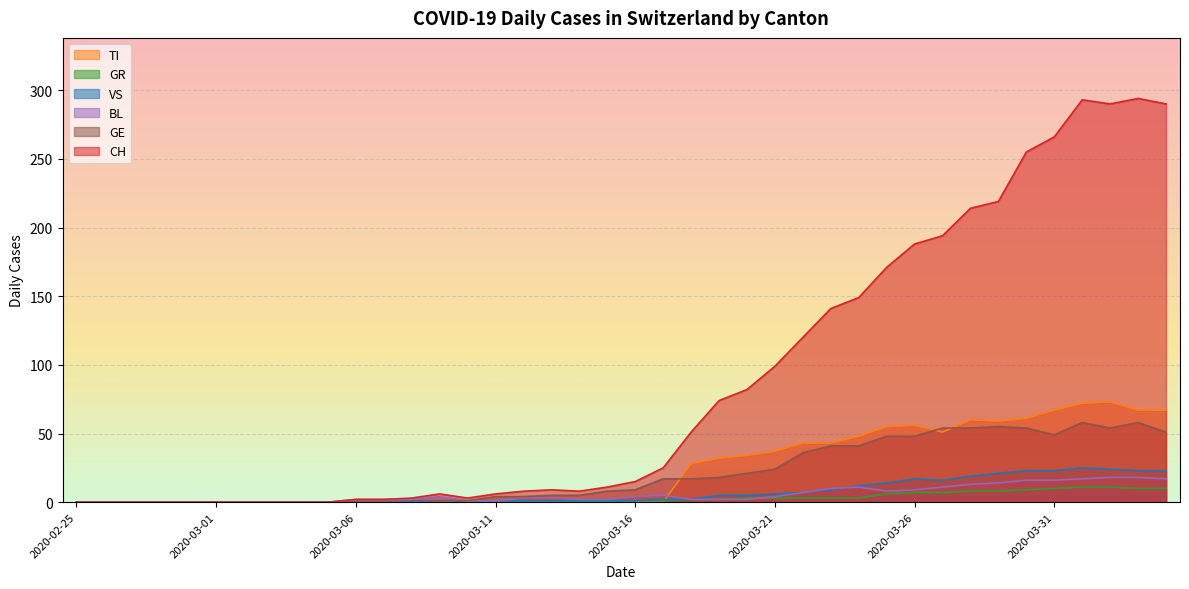

Reading left to right, extract all data points from this chart.

CH: 0	0	0	0	0	0	0	0	0	0	2	2	3	6	3	6	8	9	8	11	15	25	51	74	82	99	120	141	149	171	188	194	214	219	255	266	293	290	294	290
TI: 0	0	0	0	0	0	0	0	0	0	0	0	0	0	0	0	0	0	0	0	0	0	28	32	34	37	43	43	48	55	56	51	60	59	61	67	72	73	67	67
GR: 0	0	0	0	0	0	0	0	0	0	0	0	0	0	0	0	0	0	0	0	1	1	2	2	3	3	3	3	3	6	7	7	8	8	9	10	11	11	10	10
VS: 0	0	0	0	0	0	0	0	0	0	0	0	1	1	1	1	1	1	1	1	1	2	2	5	5	6	7	9	12	14	17	16	19	21	23	23	25	24	23	23
BL: 0	0	0	0	0	0	0	0	0	0	2	2	2	4	1	1	3	3	2	2	4	5	2	2	2	4	7	10	11	8	9	11	13	14	16	16	17	18	18	17
GE: 0	0	0	0	0	0	0	0	0	0	0	0	0	1	1	4	4	5	5	8	9	17	17	18	21	24	36	41	41	48	48	54	54	55	54	49	58	54	58	51